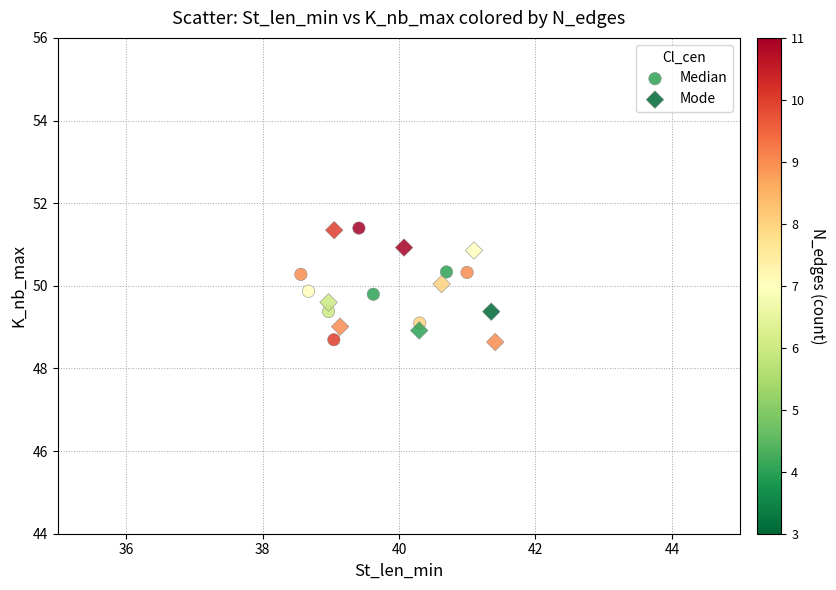

What are all the series names shown in the legend?

Median, Mode